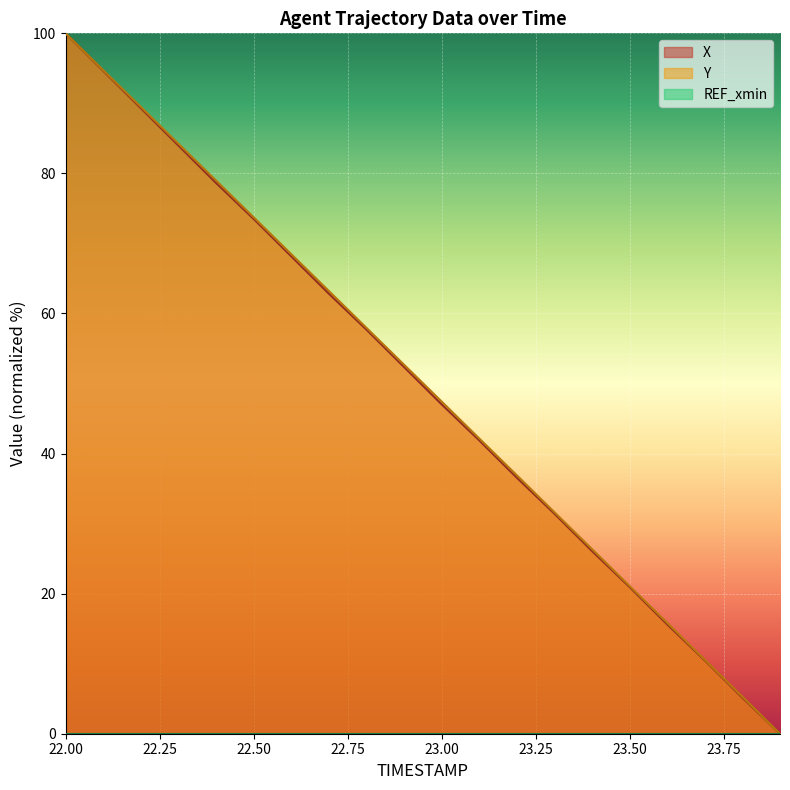

True or false: Y has a value of 120.6 at 22.50.

False